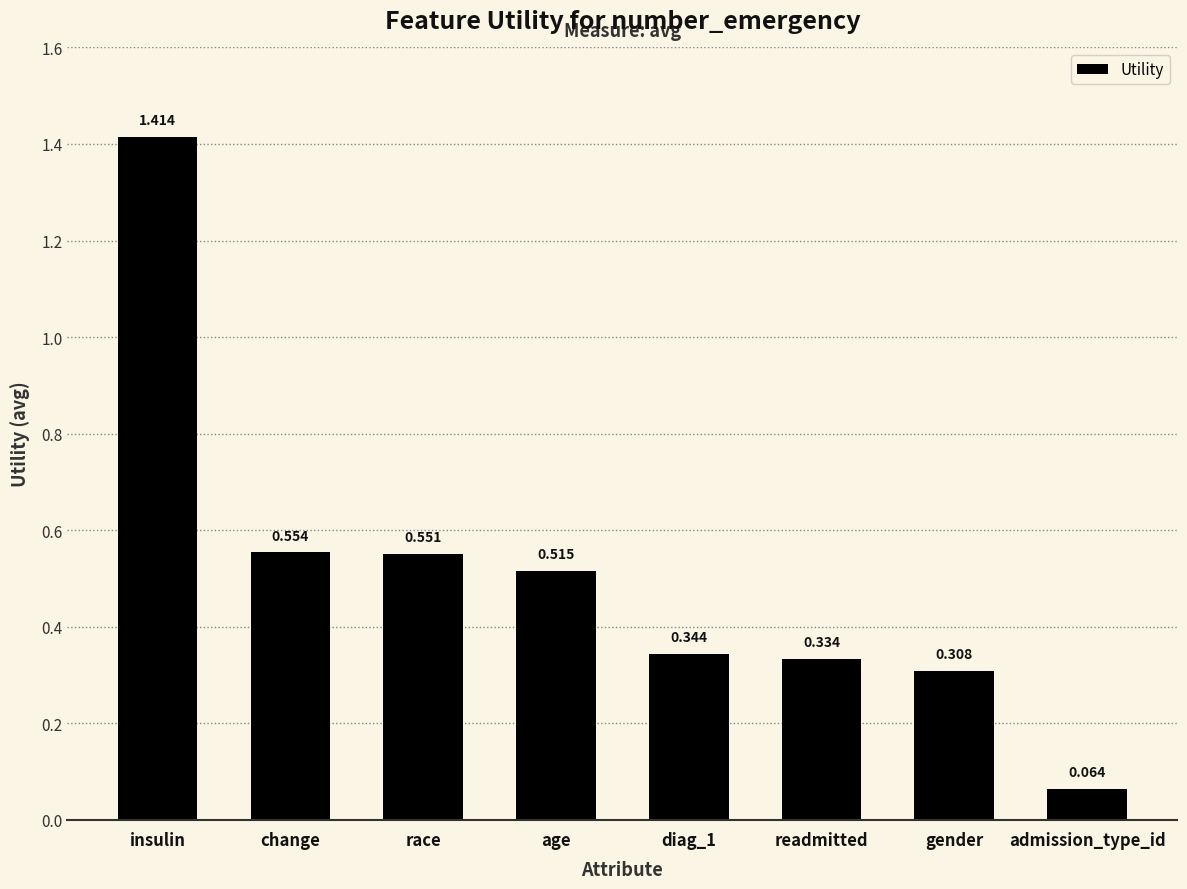

Are the bars grouped side by side (vs. stacked)?

No